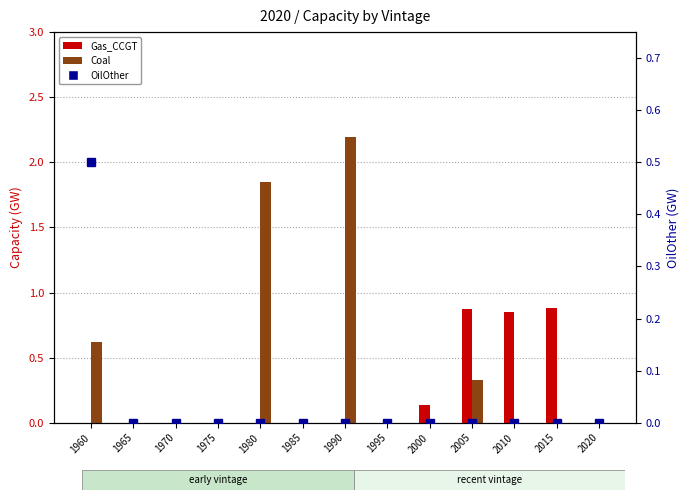

List the series in order of their overall mean, highest first.

Coal, Gas_CCGT, OilOther